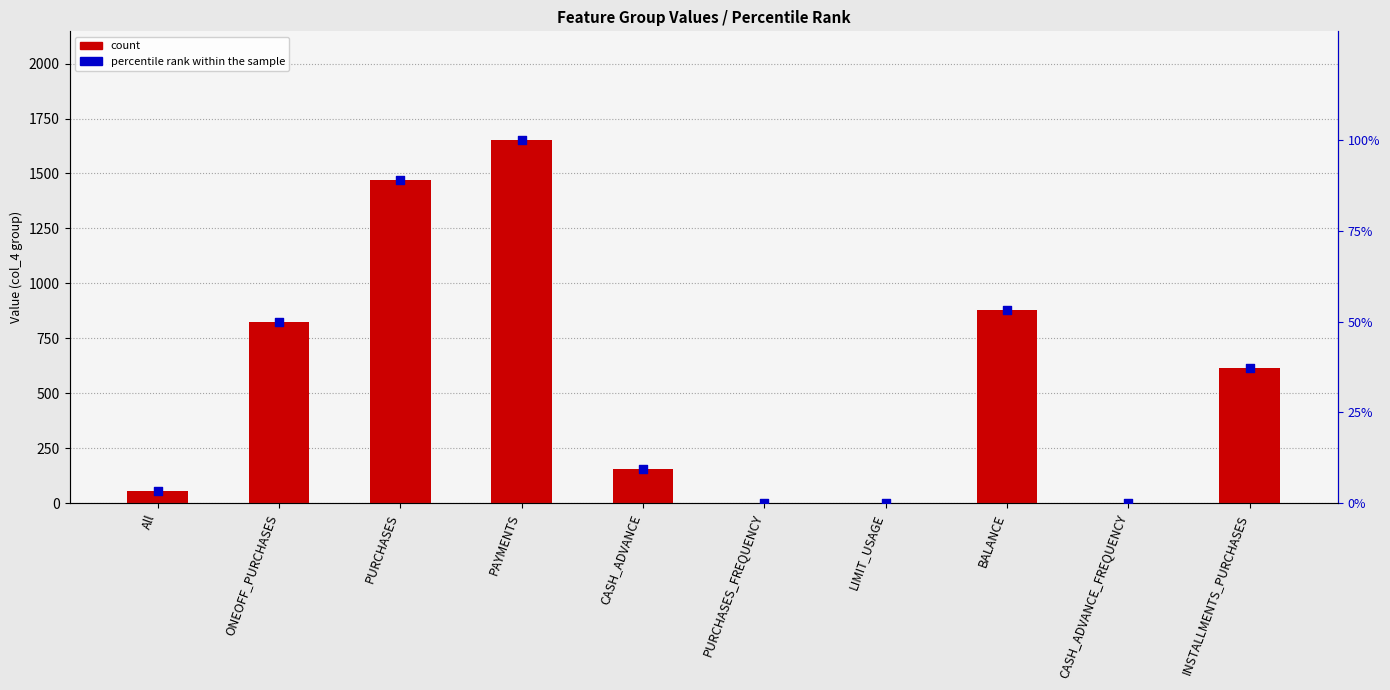

What are all the series names shown in the legend?

count, percentile rank within the sample